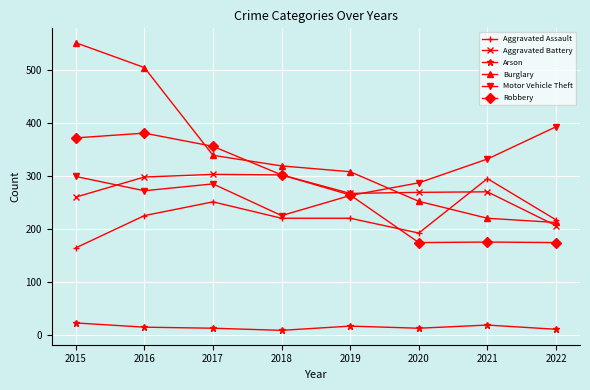

True or false: Aggravated Assault has more than 0 interior local peaks.

True